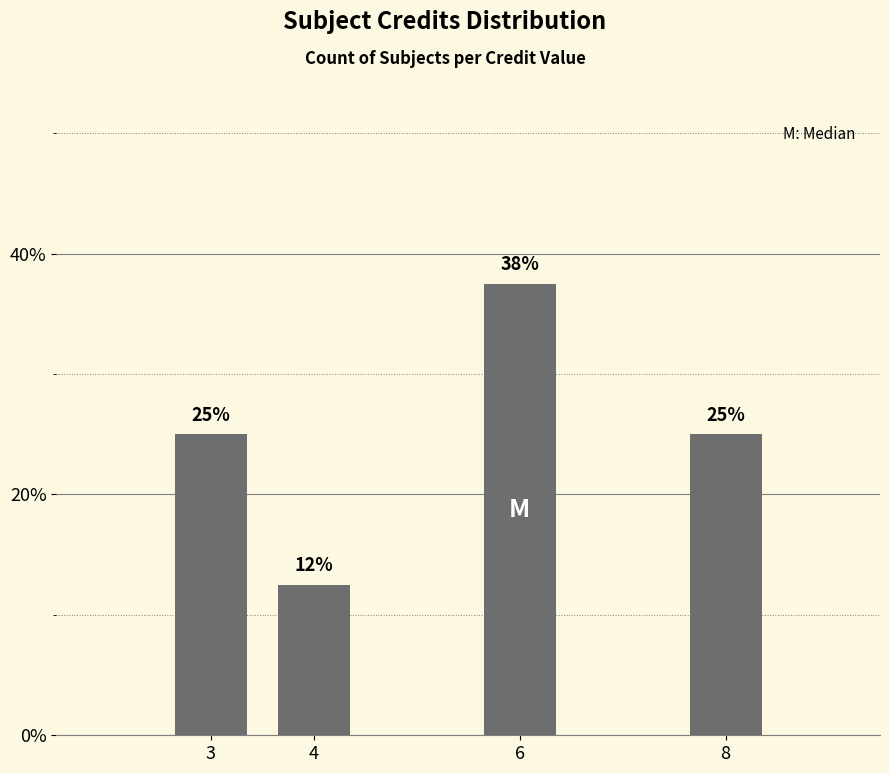

What is the approximate value at 6?

37.5